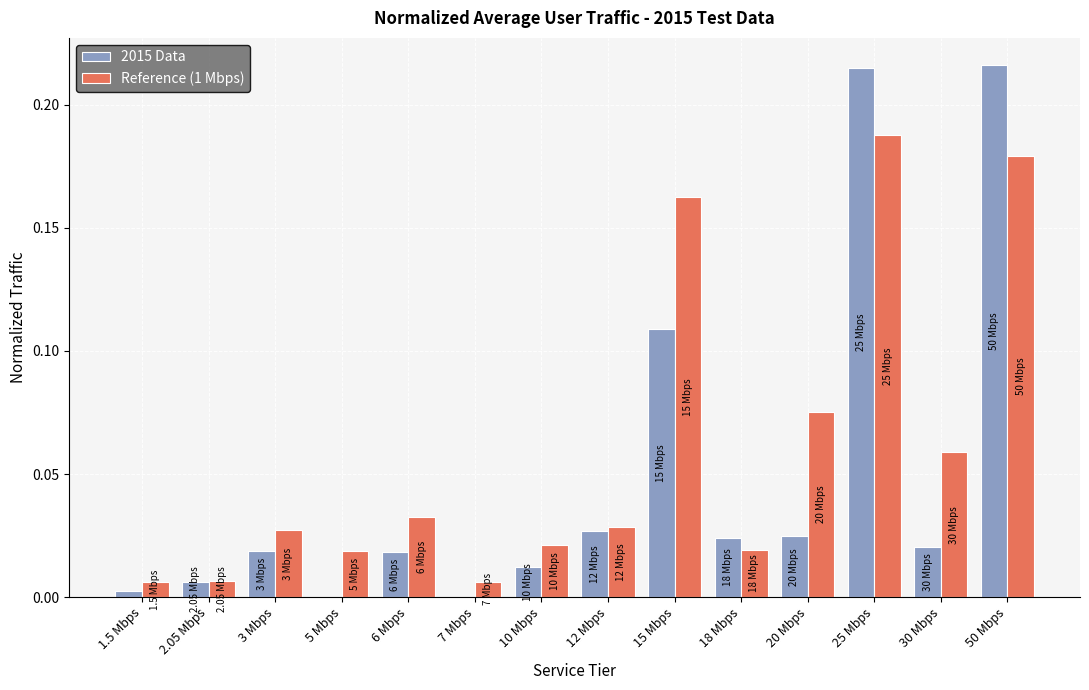

Which series has the largest range (max minus min)?

2015 Data